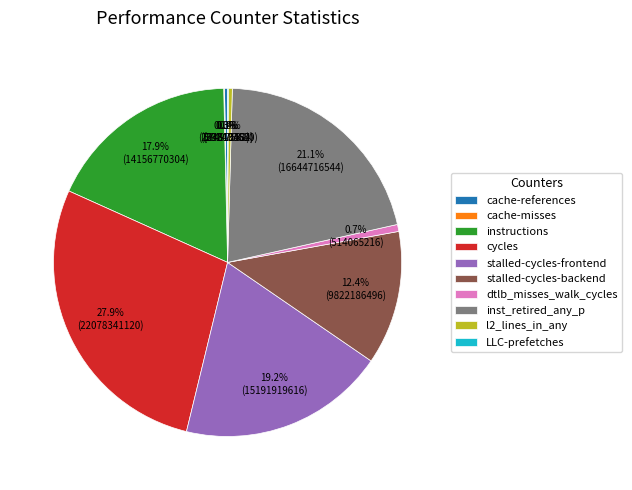

How much of the chart is everything except stalled-cycles-frontend?

80.8%